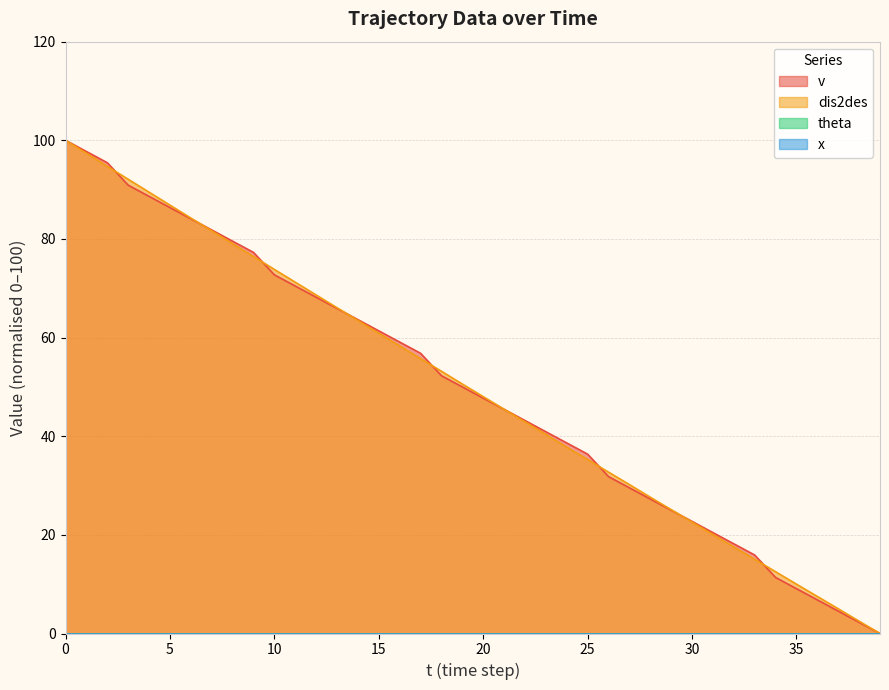

What is the value of the dis2des point at the 12th from the left?

71.2